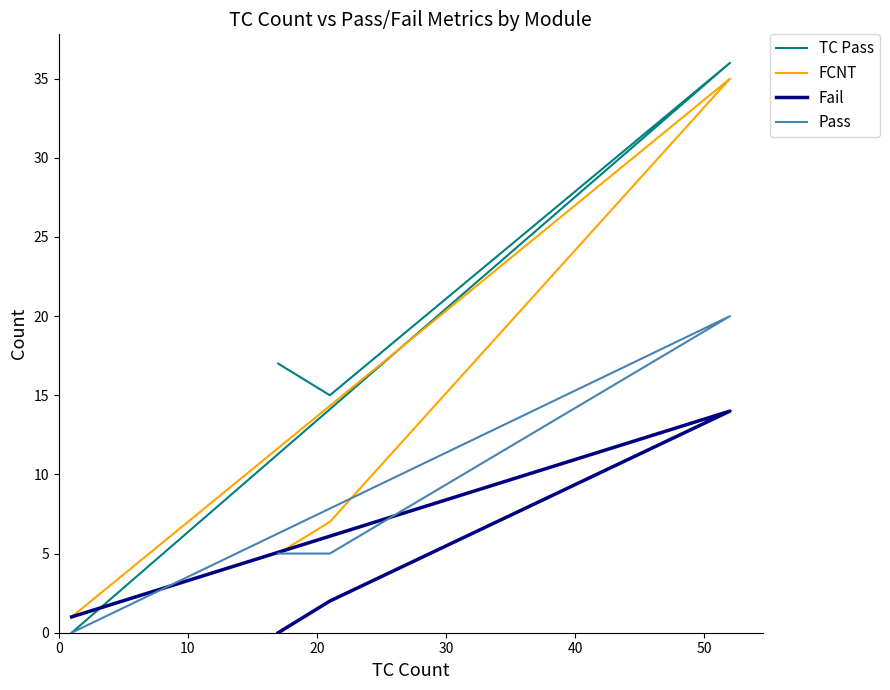

True or false: FCNT and Pass intersect in this chart.

False